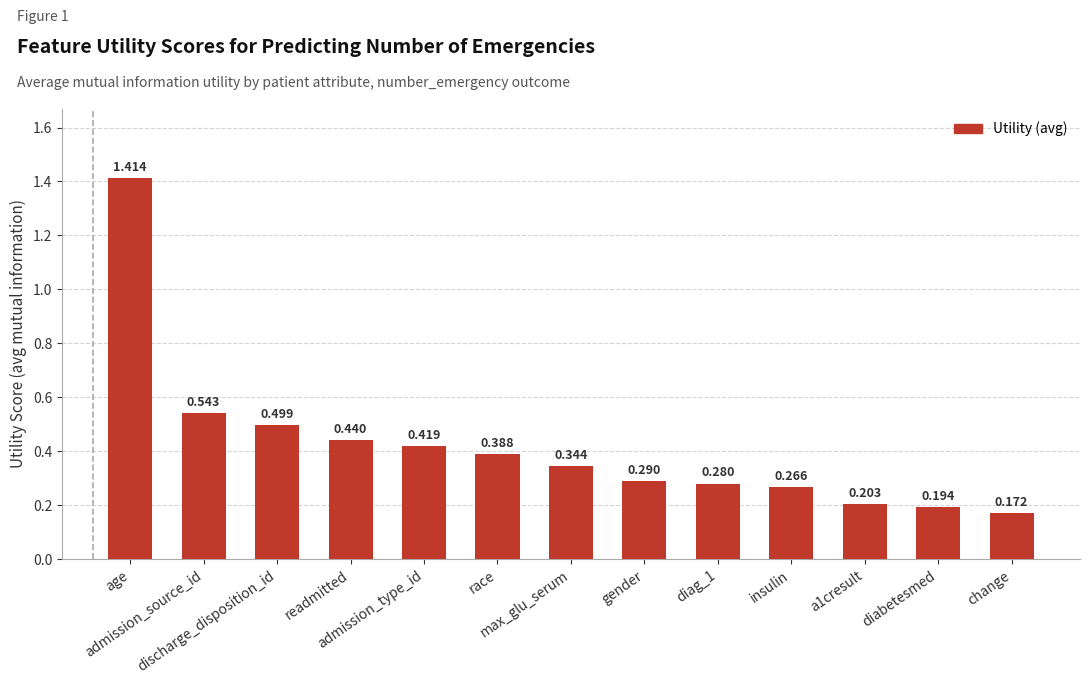

How many bars are there in total?

13